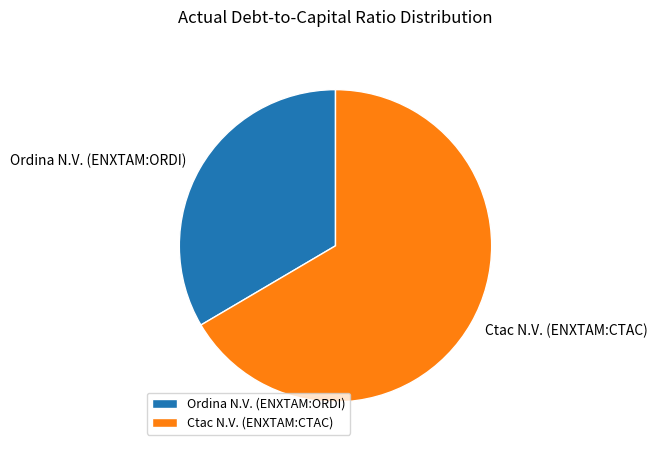

True or false: Ctac N.V. (ENXTAM:CTAC) accounts for 77% of the total.

False